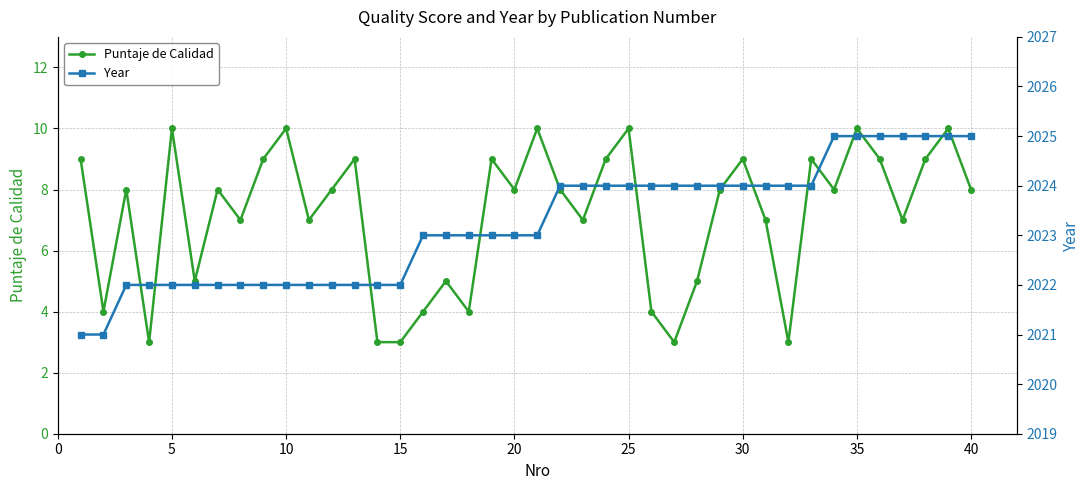

What are all the series names shown in the legend?

Puntaje de Calidad, Year